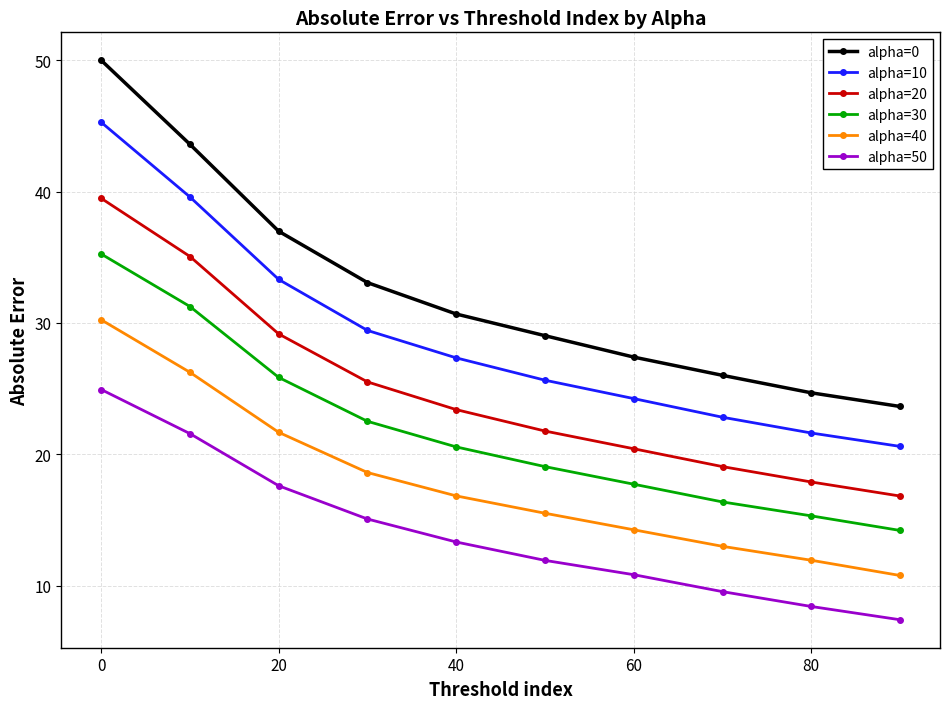

What is the highest value of the alpha=20 series?

39.5